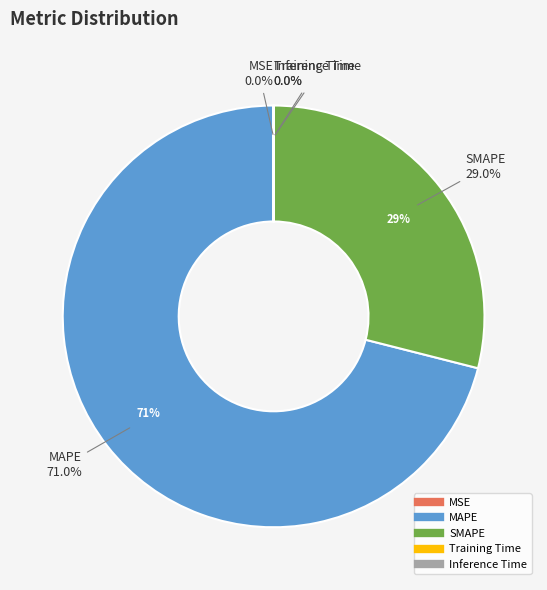

What is the smallest slice in the pie chart?

Inference Time